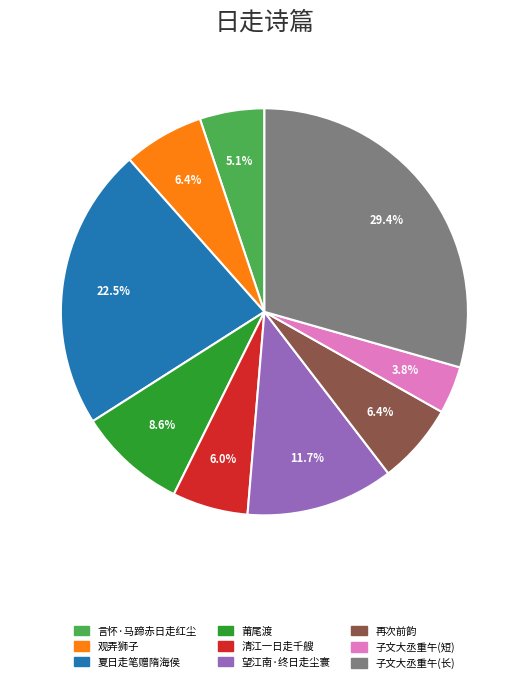

To the nearest percent, what is the average slice percentage?

11%